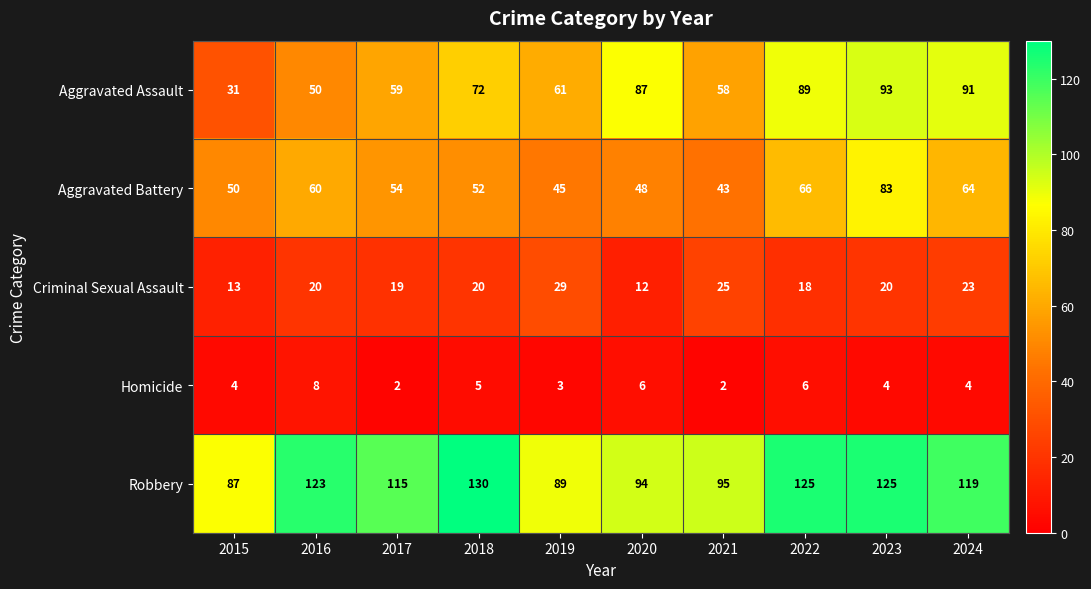

Rank the series at 2023 from highest to lowest value.

Robbery, Aggravated Assault, Aggravated Battery, Criminal Sexual Assault, Homicide